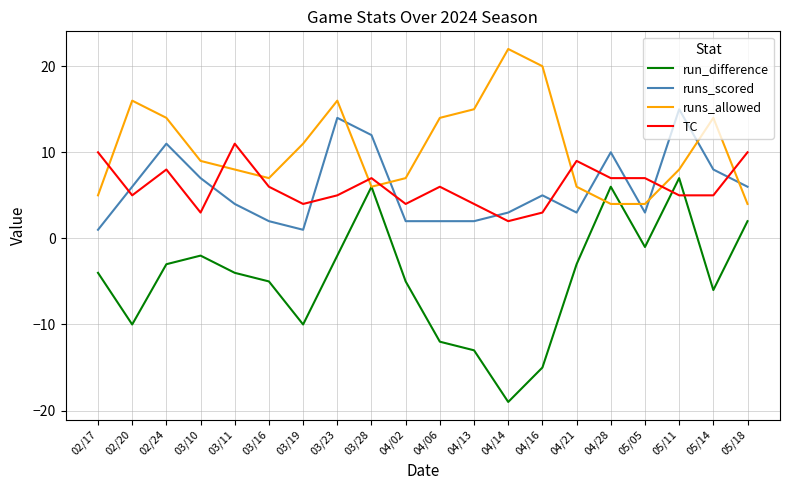

Reading left to right, transcribe all the data shown in this chart.

run_difference: 02/17=-4	02/20=-10	02/24=-3	03/10=-2	03/11=-4	03/16=-5	03/19=-10	03/23=-2	03/28=6	04/02=-5	04/06=-12	04/13=-13	04/14=-19	04/16=-15	04/21=-3	04/28=6	05/05=-1	05/11=7	05/14=-6	05/18=2
runs_scored: 02/17=1	02/20=6	02/24=11	03/10=7	03/11=4	03/16=2	03/19=1	03/23=14	03/28=12	04/02=2	04/06=2	04/13=2	04/14=3	04/16=5	04/21=3	04/28=10	05/05=3	05/11=15	05/14=8	05/18=6
runs_allowed: 02/17=5	02/20=16	02/24=14	03/10=9	03/11=8	03/16=7	03/19=11	03/23=16	03/28=6	04/02=7	04/06=14	04/13=15	04/14=22	04/16=20	04/21=6	04/28=4	05/05=4	05/11=8	05/14=14	05/18=4
TC: 02/17=10	02/20=5	02/24=8	03/10=3	03/11=11	03/16=6	03/19=4	03/23=5	03/28=7	04/02=4	04/06=6	04/13=4	04/14=2	04/16=3	04/21=9	04/28=7	05/05=7	05/11=5	05/14=5	05/18=10